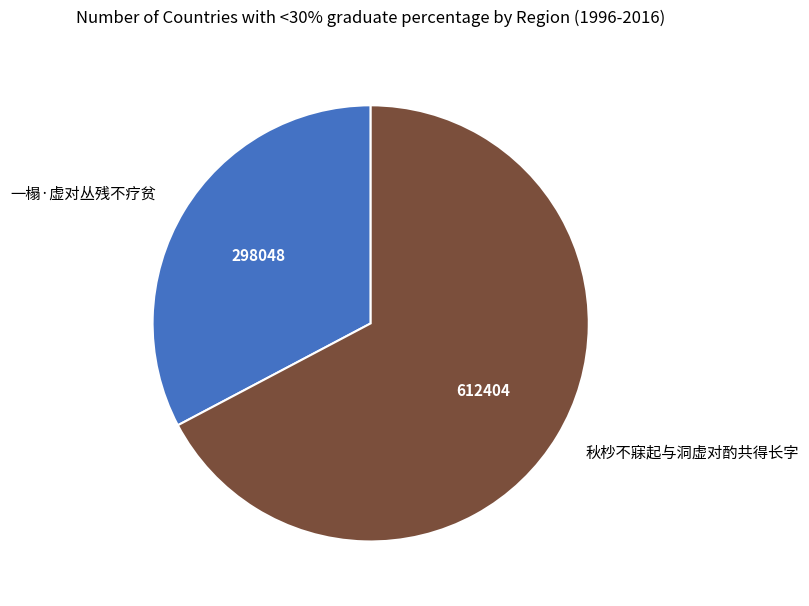

Is 秋杪不寐起与洞虚对酌共得长字 the majority of the pie?

Yes